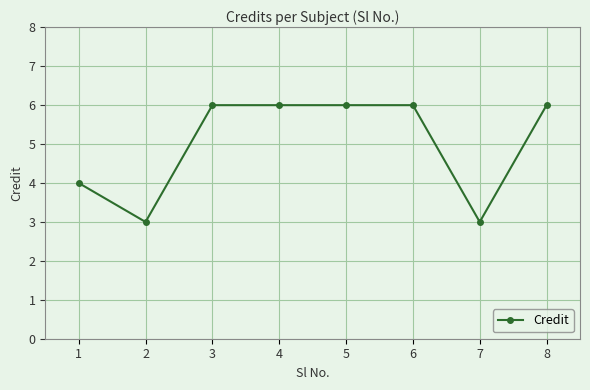

The value at 1 is 6. True or false?

False